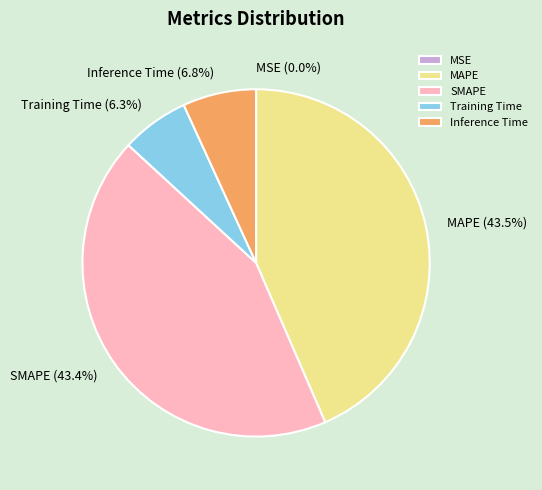

Is MAPE the majority of the pie?

No